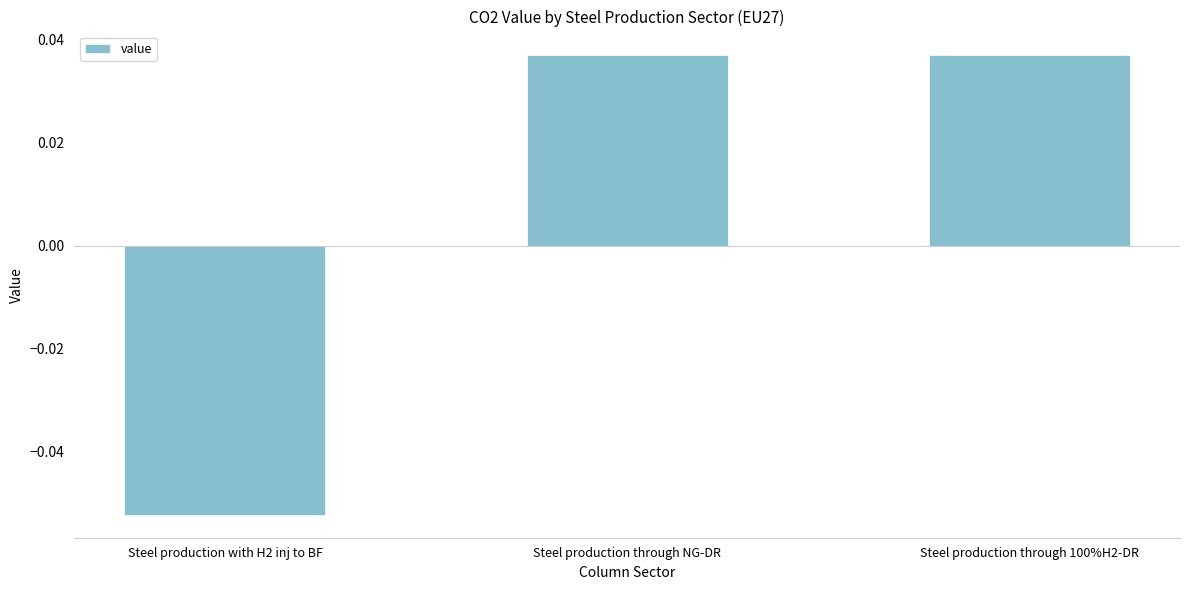

True or false: the data shows 0.1 at Steel production through 100%H2-DR.

False